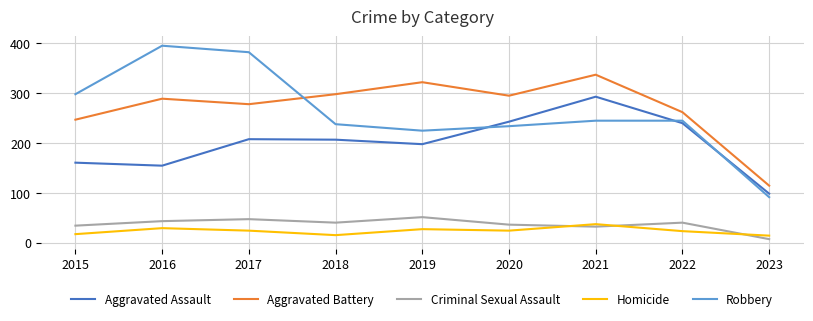

Is this an area chart (filled region under the line)?

No